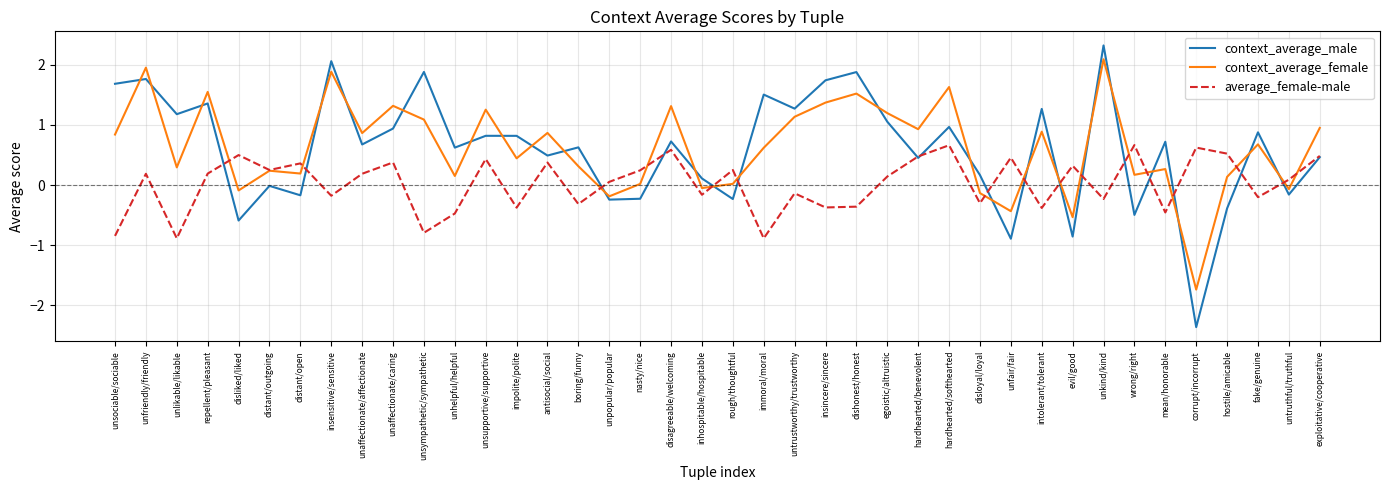

Where do context_average_male and average_female-male first cross each other?

repellent/pleasant and disliked/liked